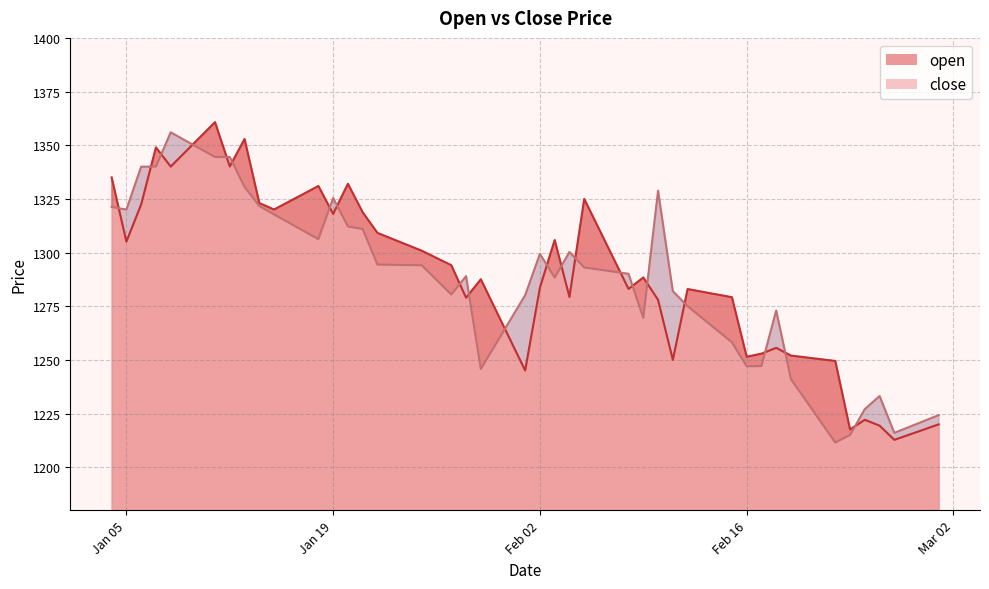

After their last crossing, which series has the higher values: open or close?

close